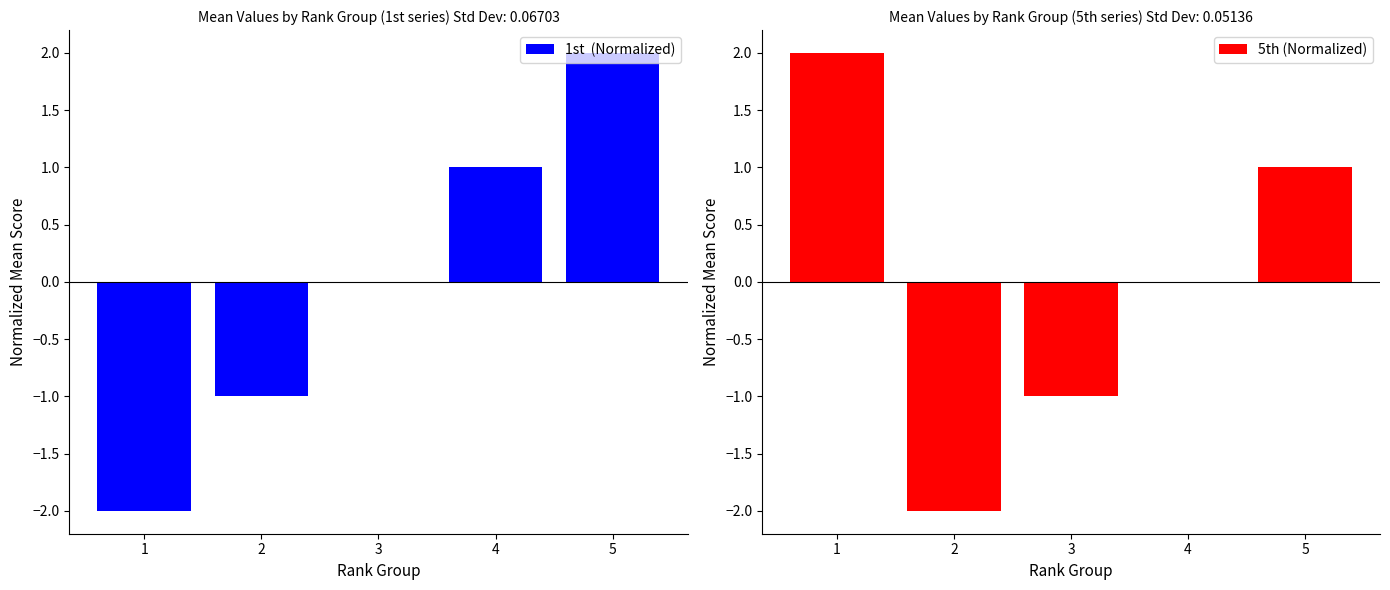

Reading left to right, extract all data points from this chart.

1st  (Normalized): 1=-2	2=-1	3=0	4=1	5=2
5th (Normalized): 1=2	2=-2	3=-1	4=0	5=1